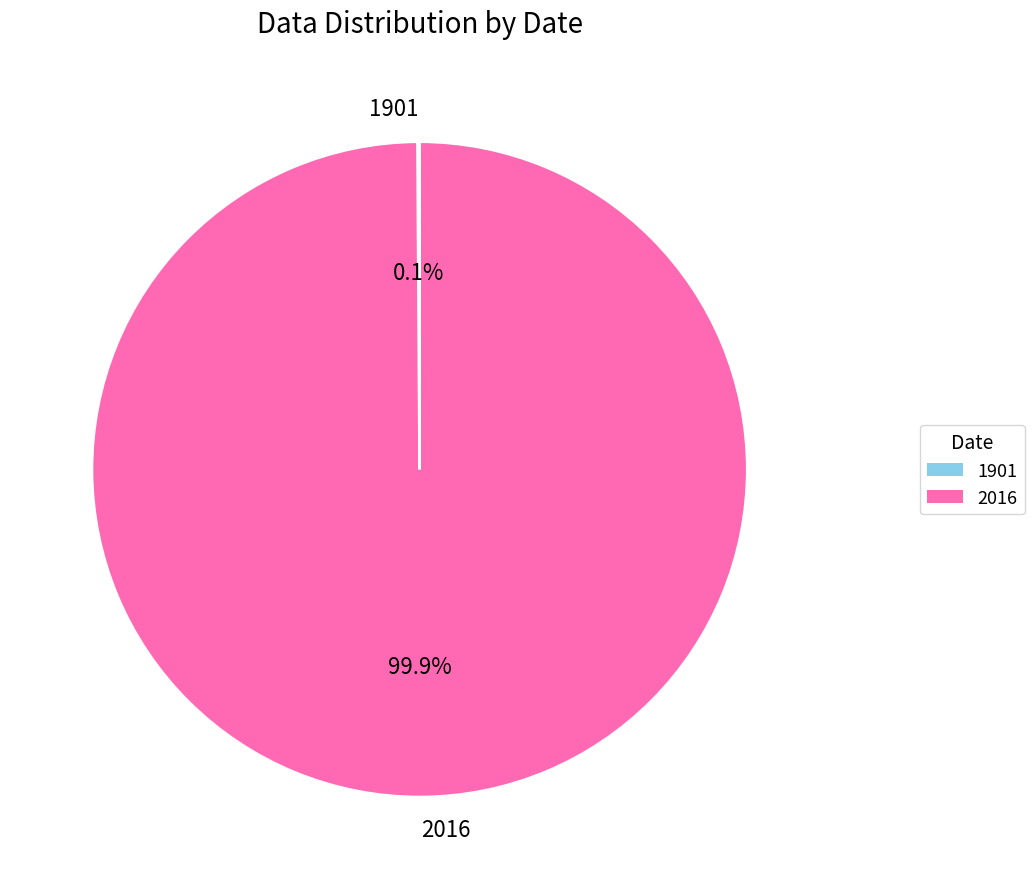

To the nearest percent, what is the difference between the largest and smallest slice percentages?

100%